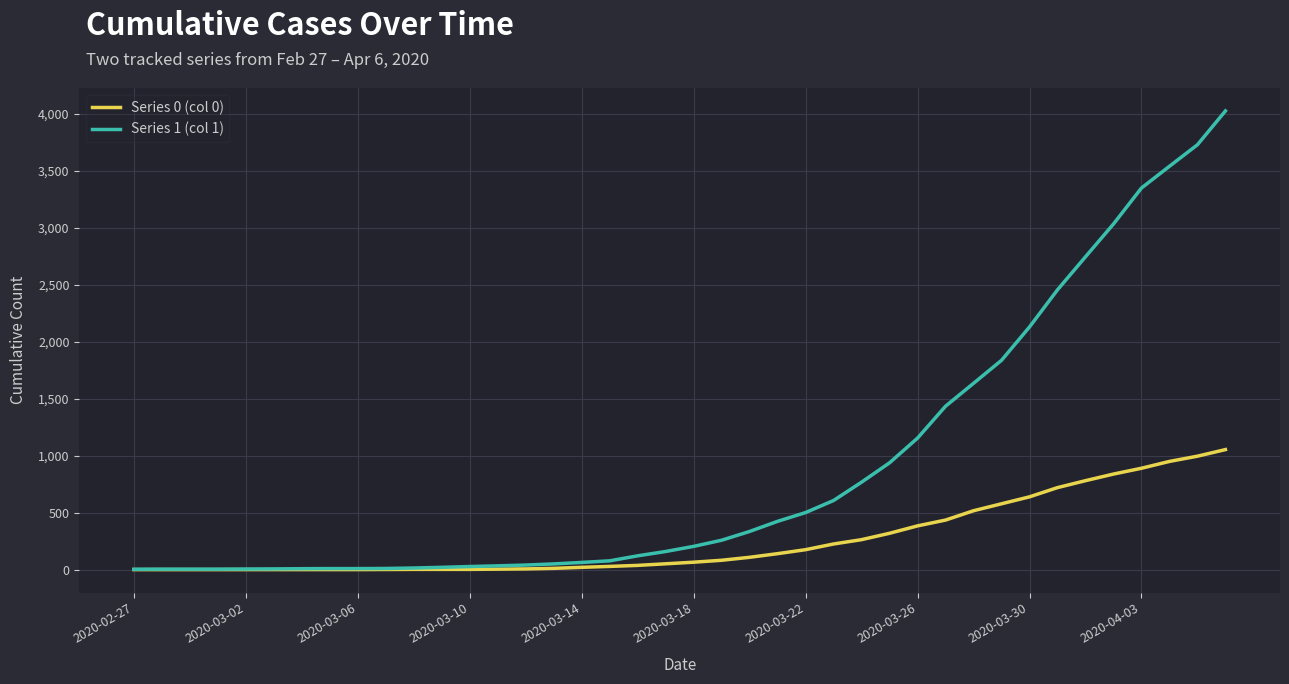

Which series has the widest spread of values?

Series 1 (col 1)